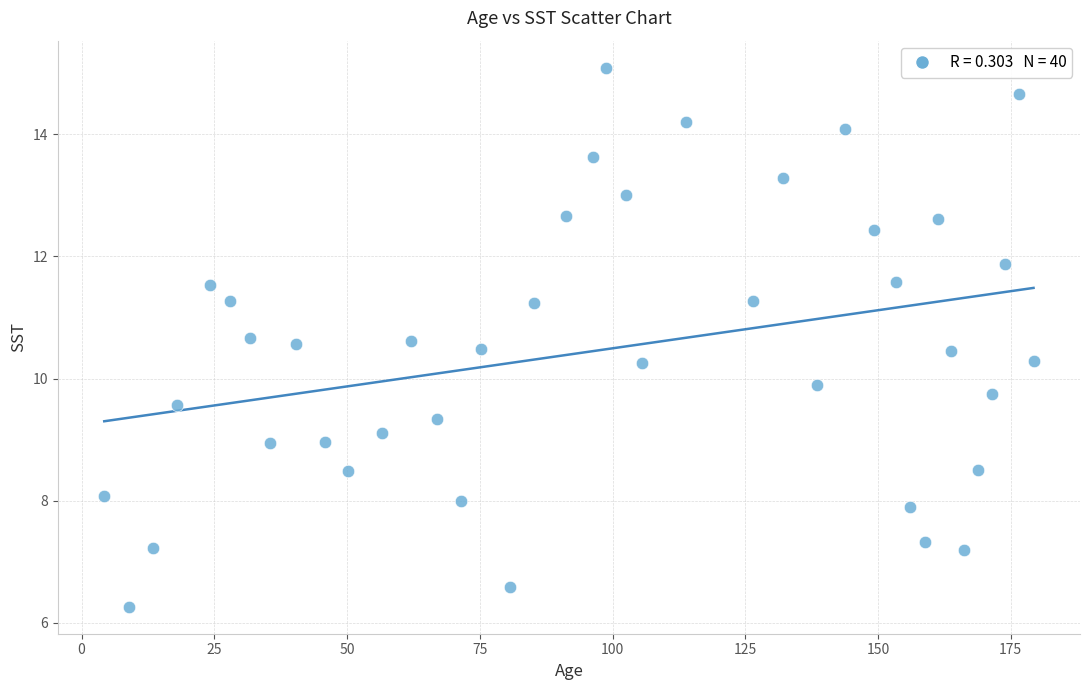

What Y value in the scatter plot is closest to 10?

9.9